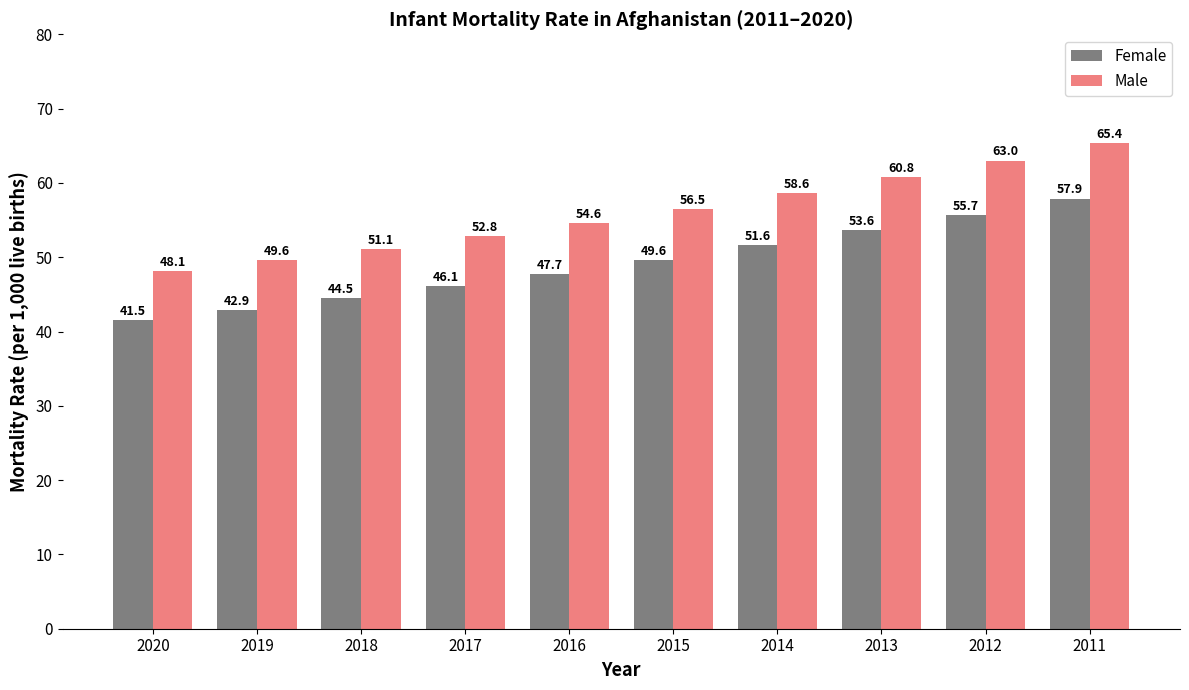

What is the greatest value displayed?

65.4